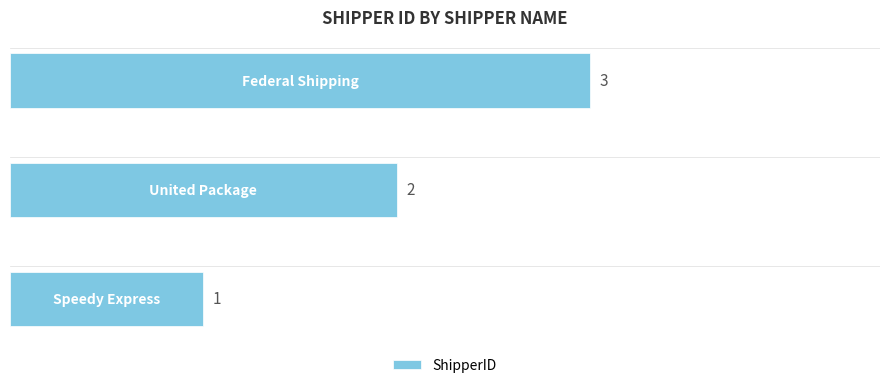

What is the maximum value shown in the chart?

3